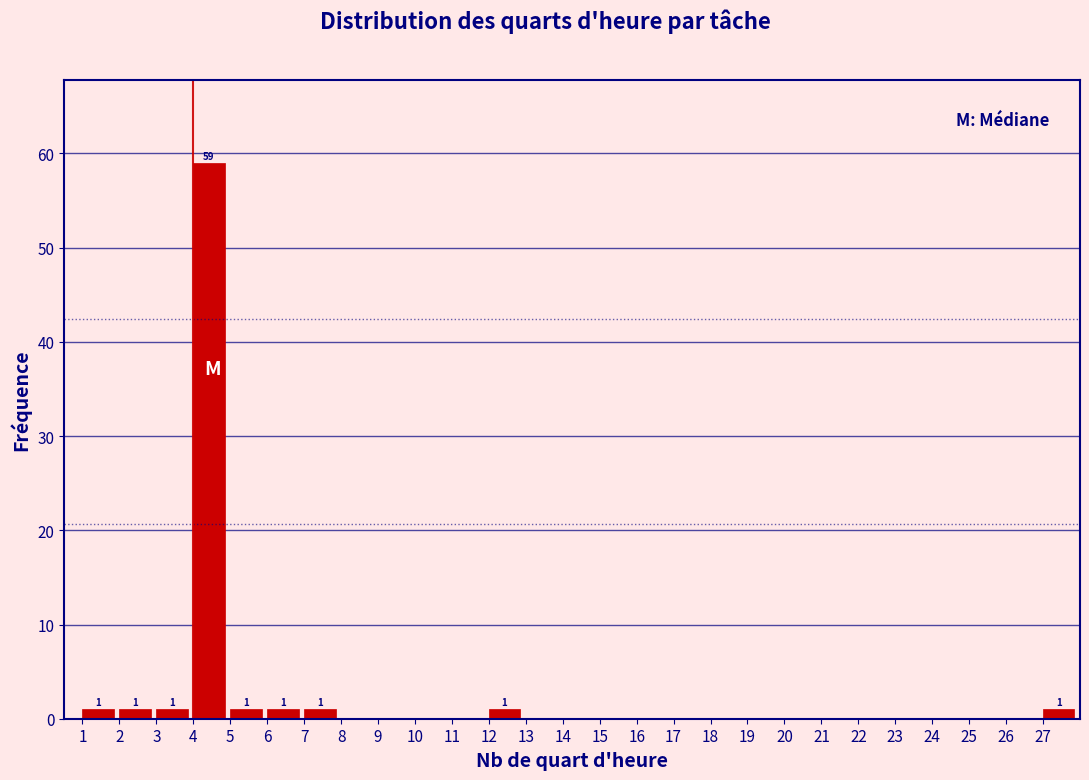

Over which range of the x-axis is the bar tallest?

4 to 5